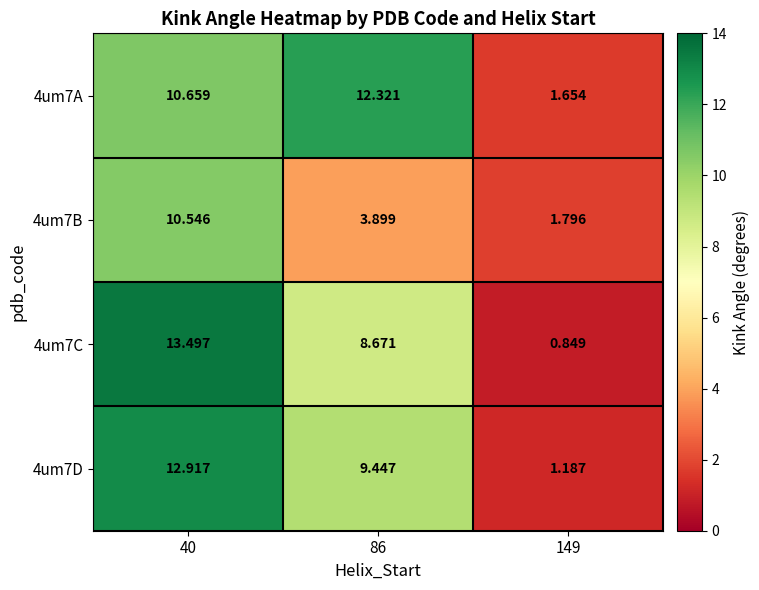

Which series has the largest range (max minus min)?

4um7C